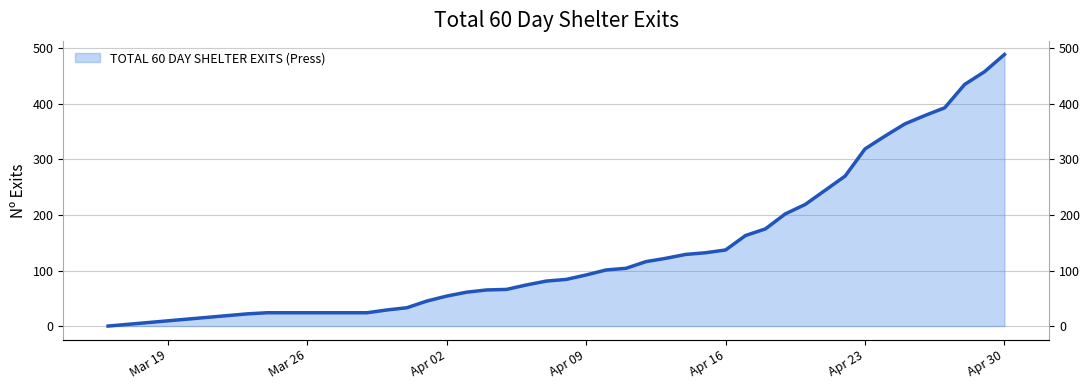

How many lines are shown in the chart?

1